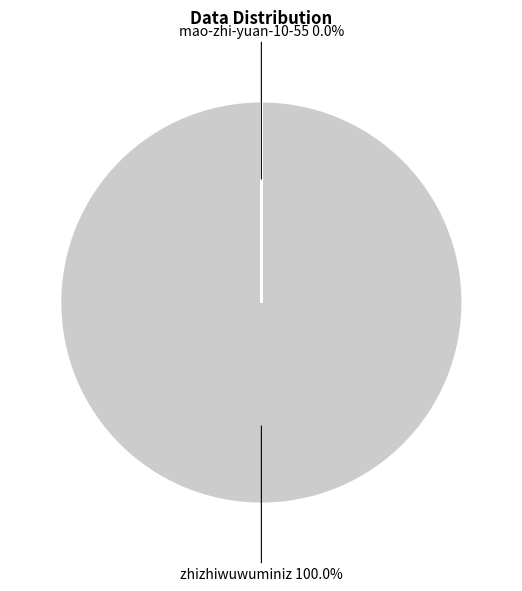

Rank the categories by value from highest to lowest.

zhizhiwuwuminiz, mao-zhi-yuan-10-55